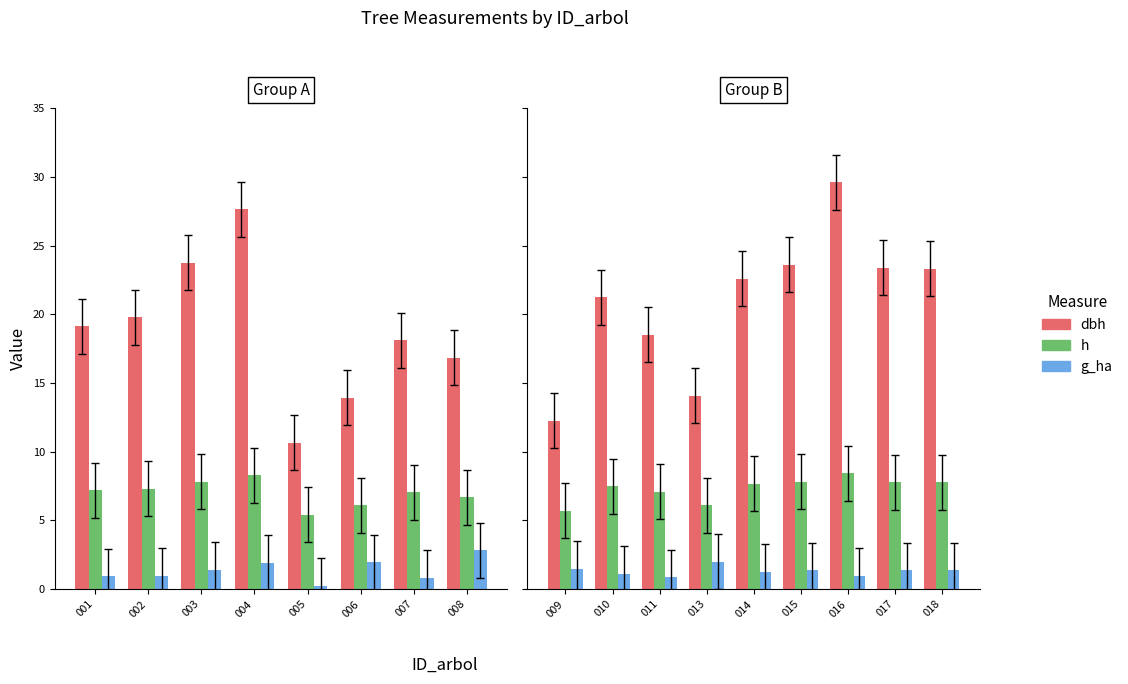

Is it true that g_ha equals 0.9 at 015?

False